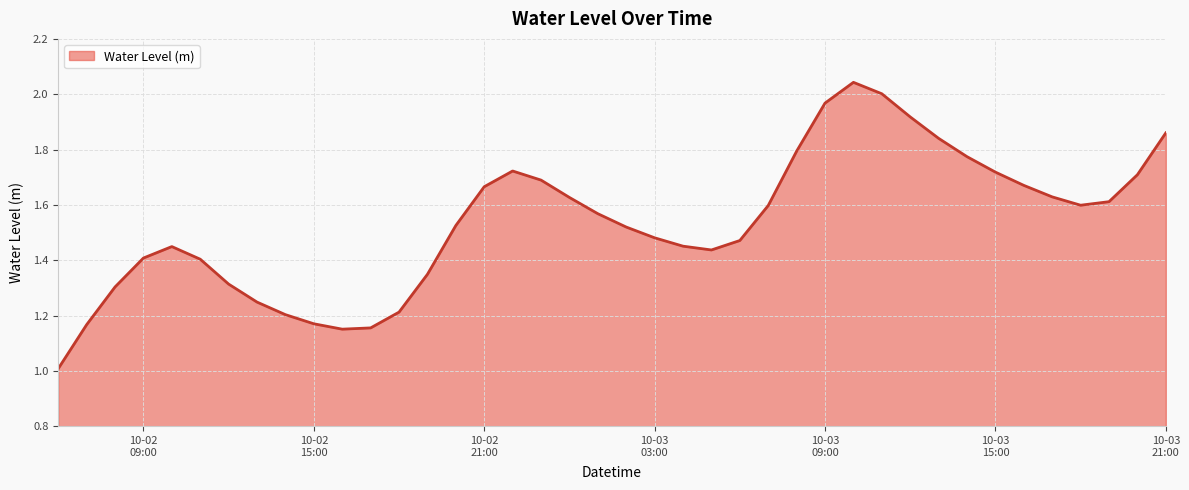

What is the smallest value displayed?

1.0